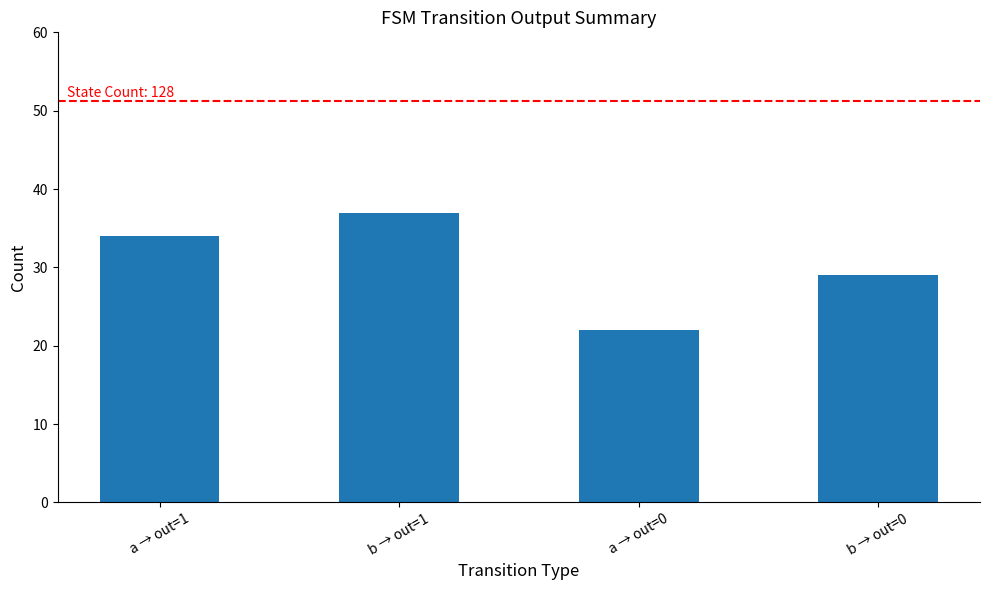

The value at b → out=1 is 37. True or false?

True